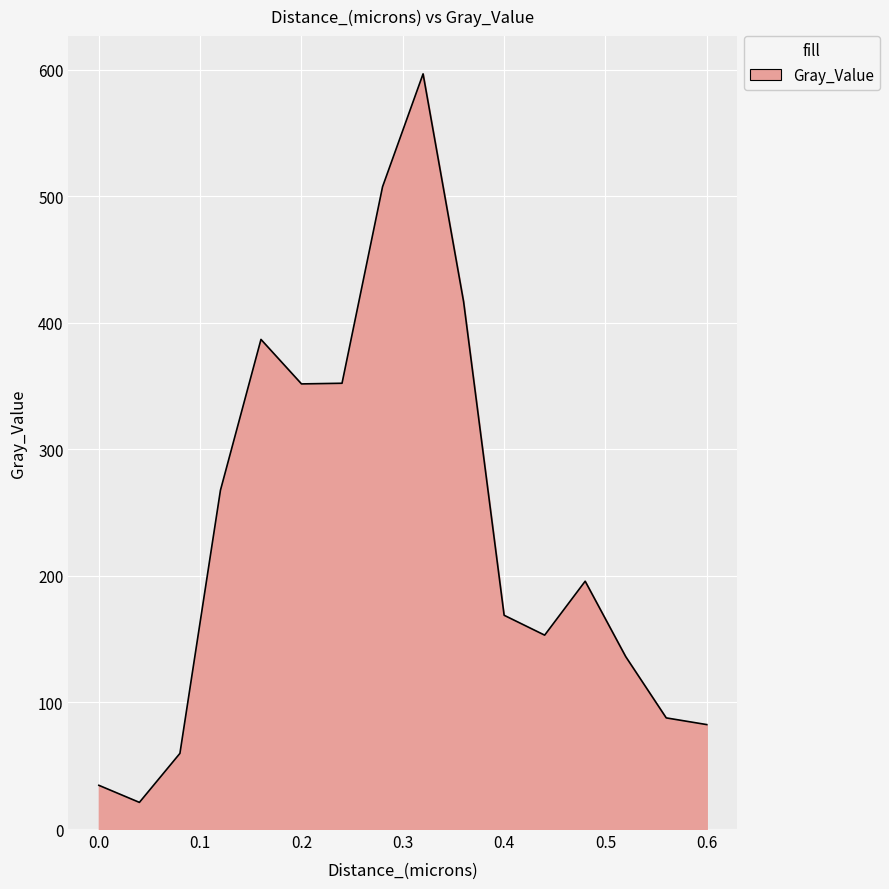

What is the smallest value displayed?

21.0